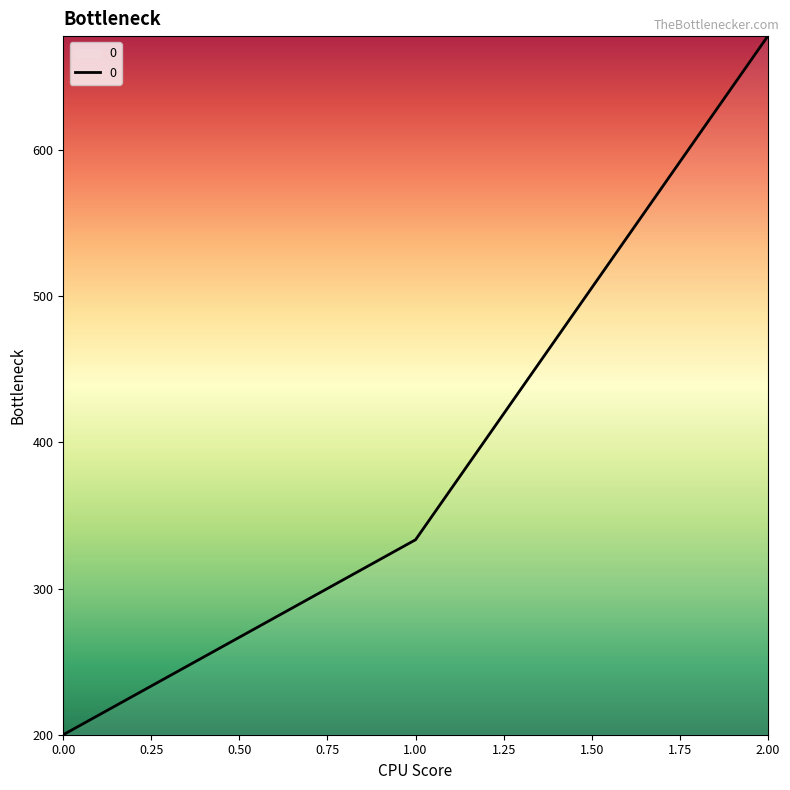

List the labels in order of value, largest first.

2.00, 1.00, 0.00